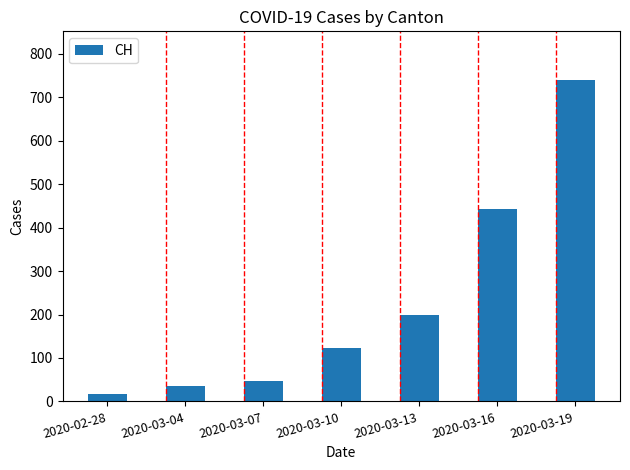

What is the change in value from 2020-03-04 to 2020-03-07?

+13